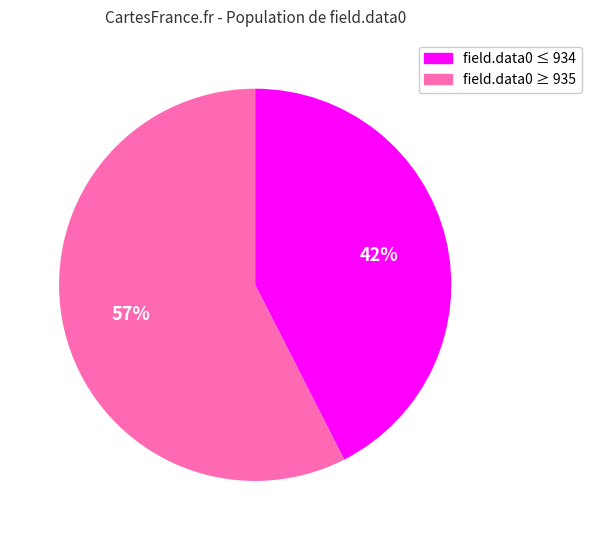

Is there any slice that represents more than half of the pie?

Yes